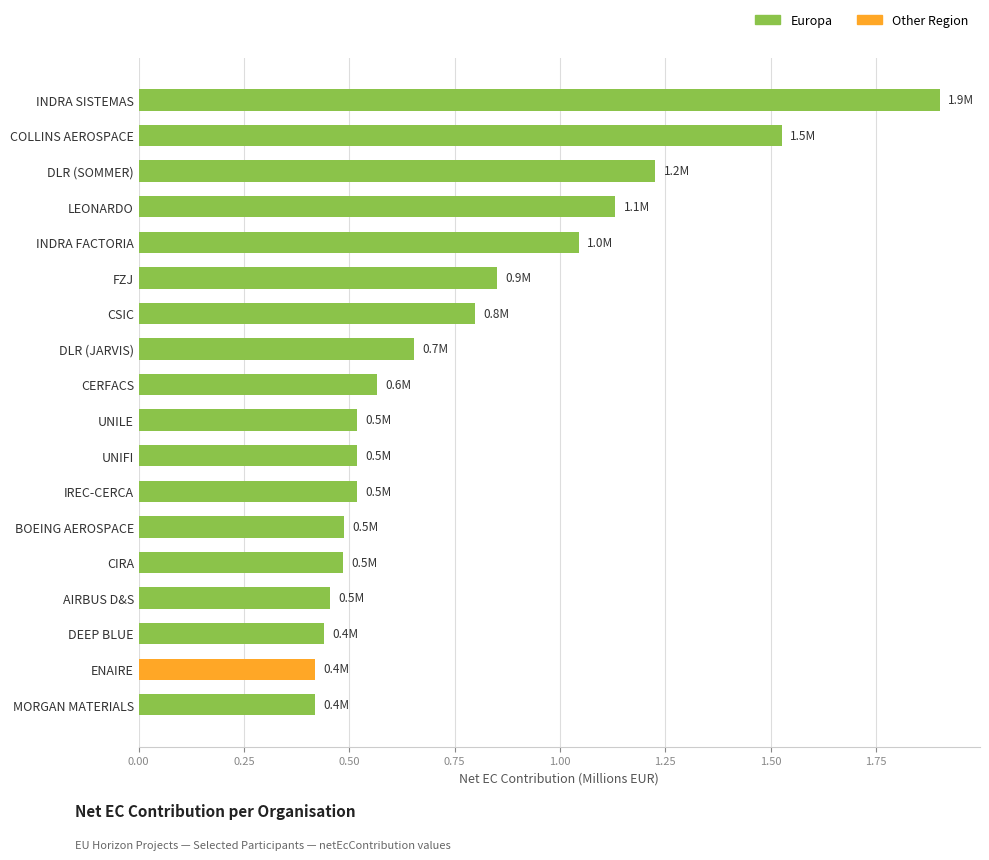

What is the average value?

0.8